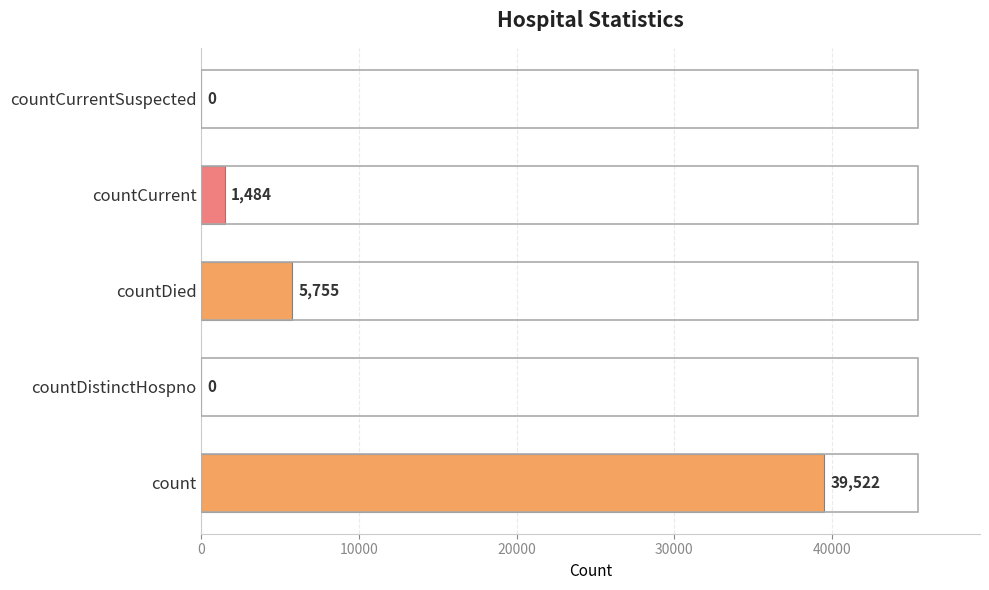

How many distinct data groups are displayed?

1